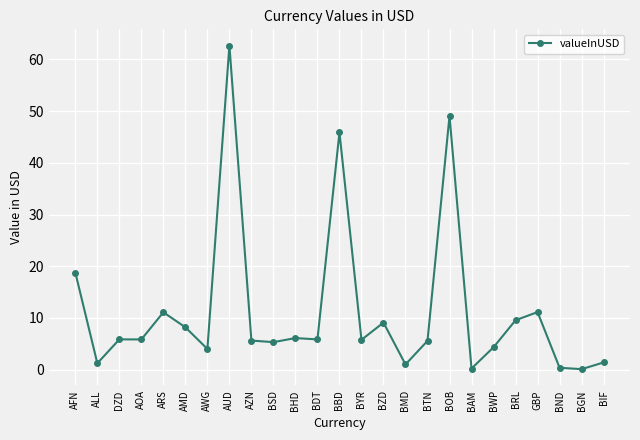

True or false: the data shows 11.1 at ARS.

True